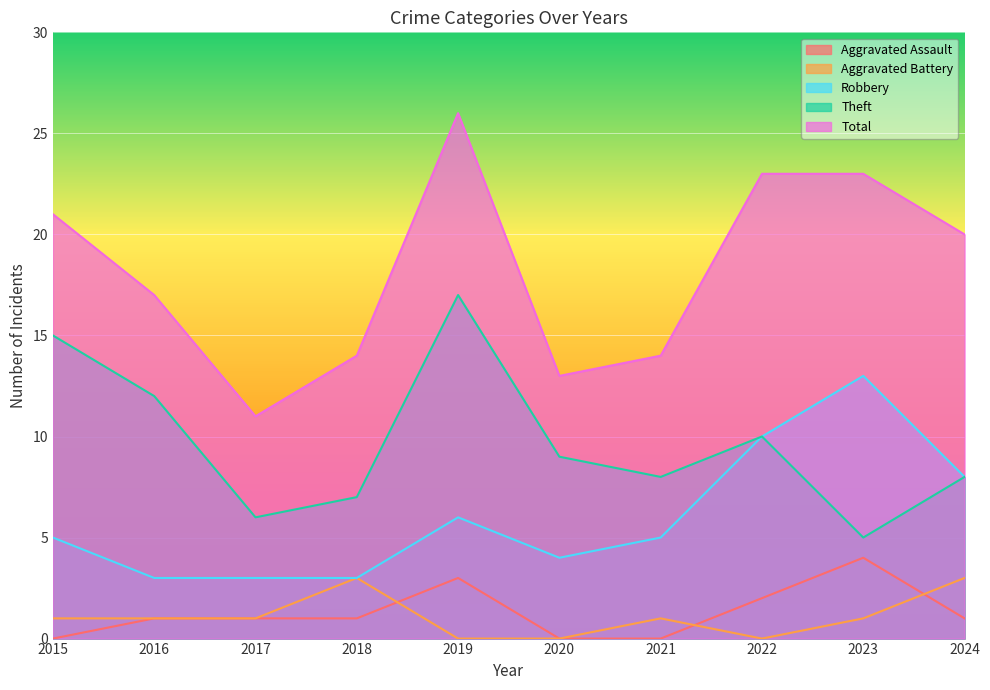

Which series has the widest spread of values?

Total